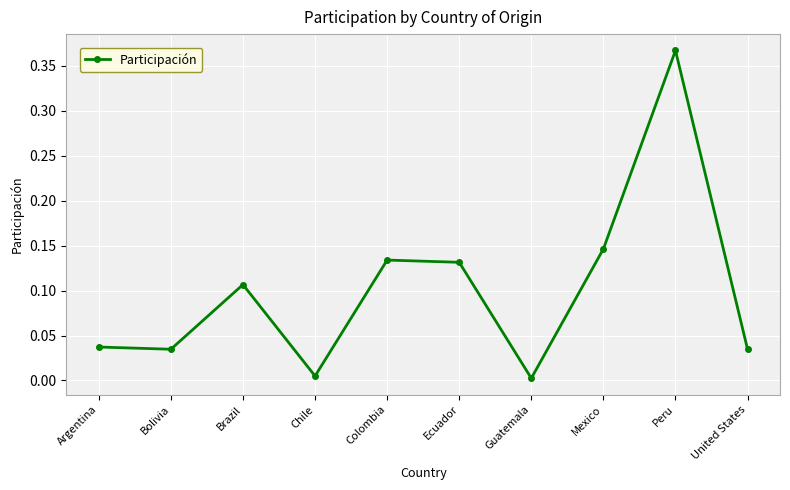

What is the sum of all values?

1.0